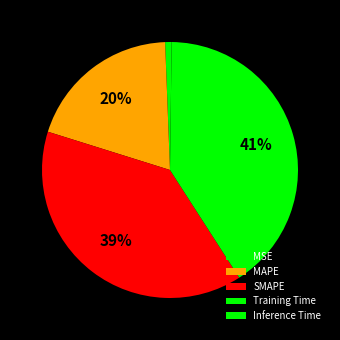

What is the largest slice in the pie chart?

Training Time